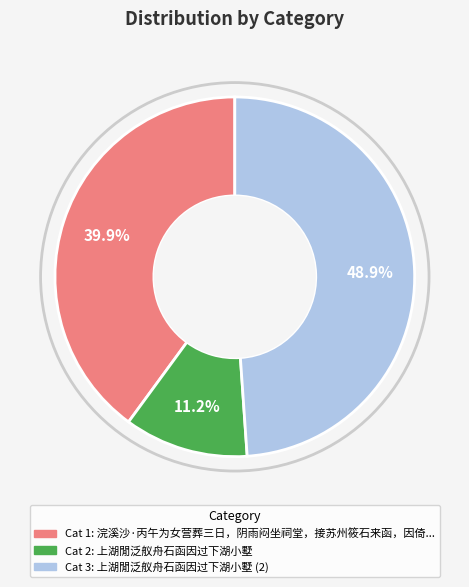

Is there a majority slice in this chart?

No